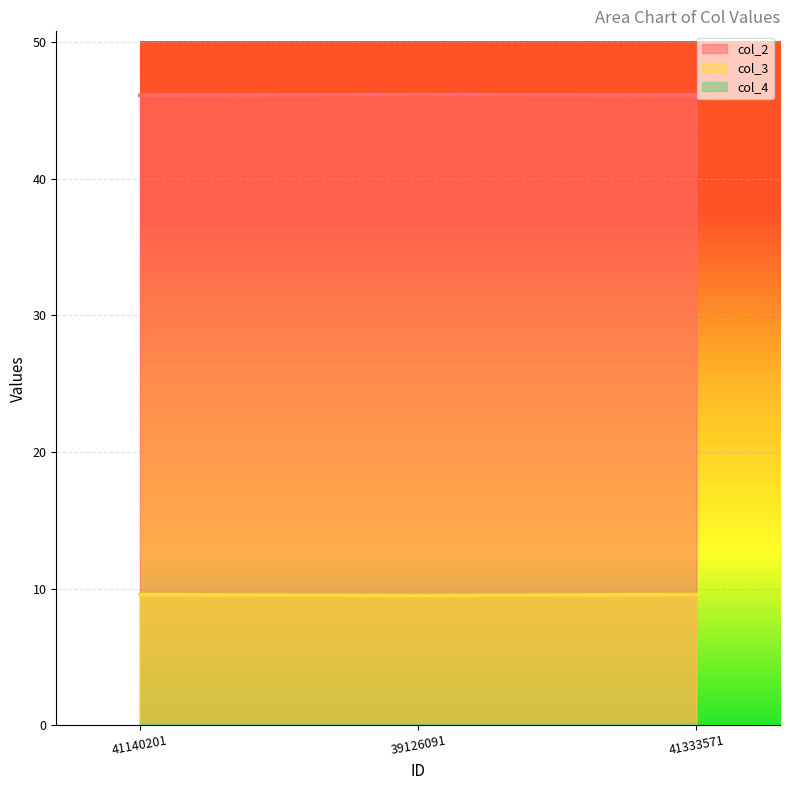

What is the minimum value for col_2?

46.1